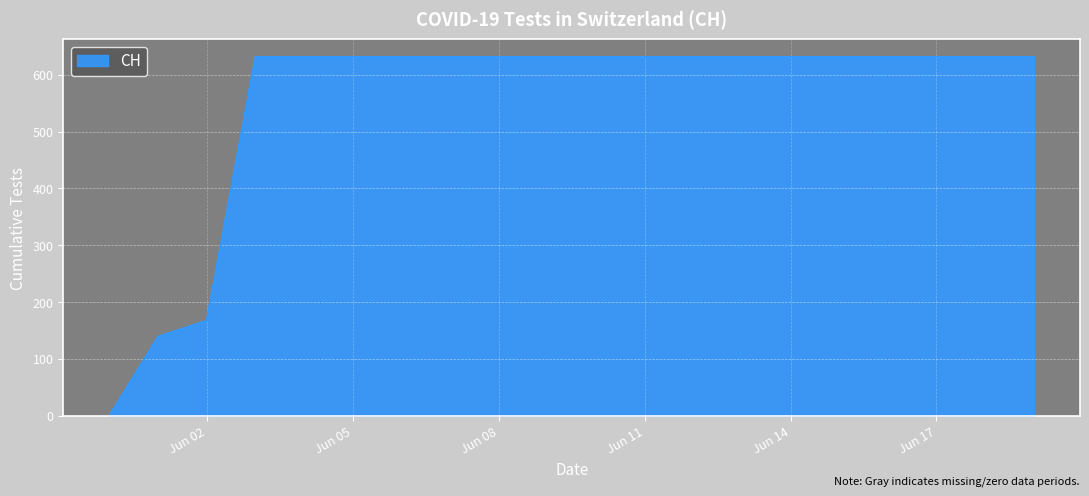

How many categories are shown in the chart?

20